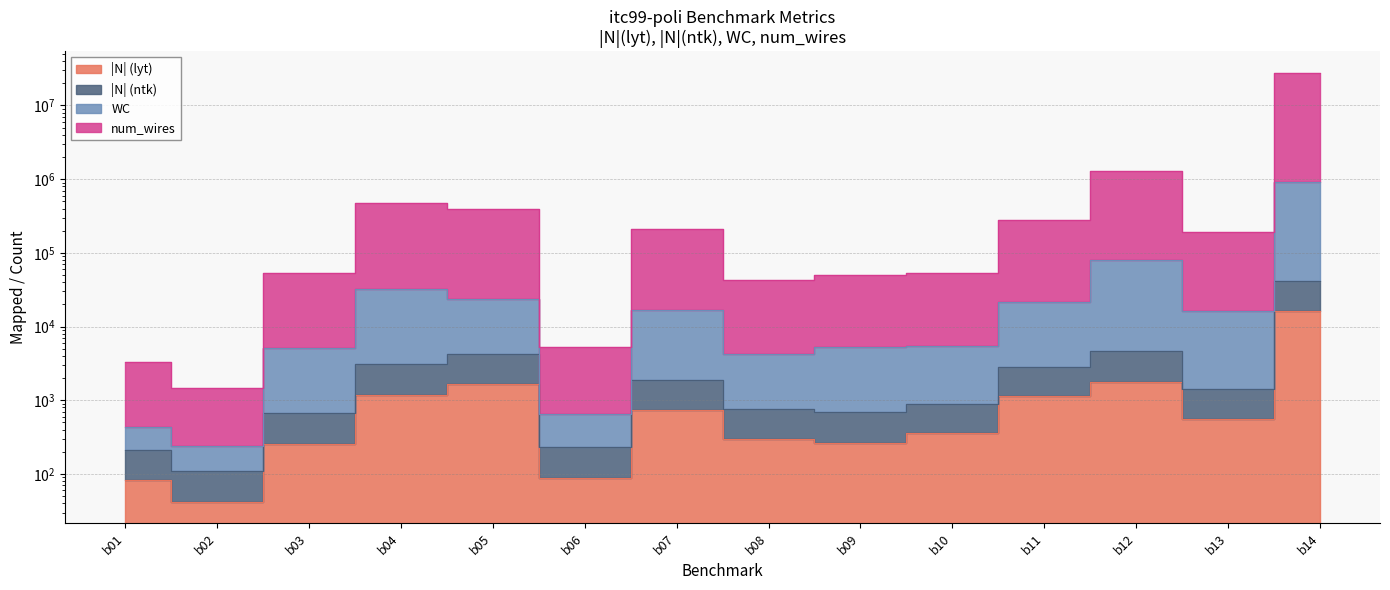

What are all the series names shown in the legend?

|N| (lyt), |N| (ntk), WC, num_wires